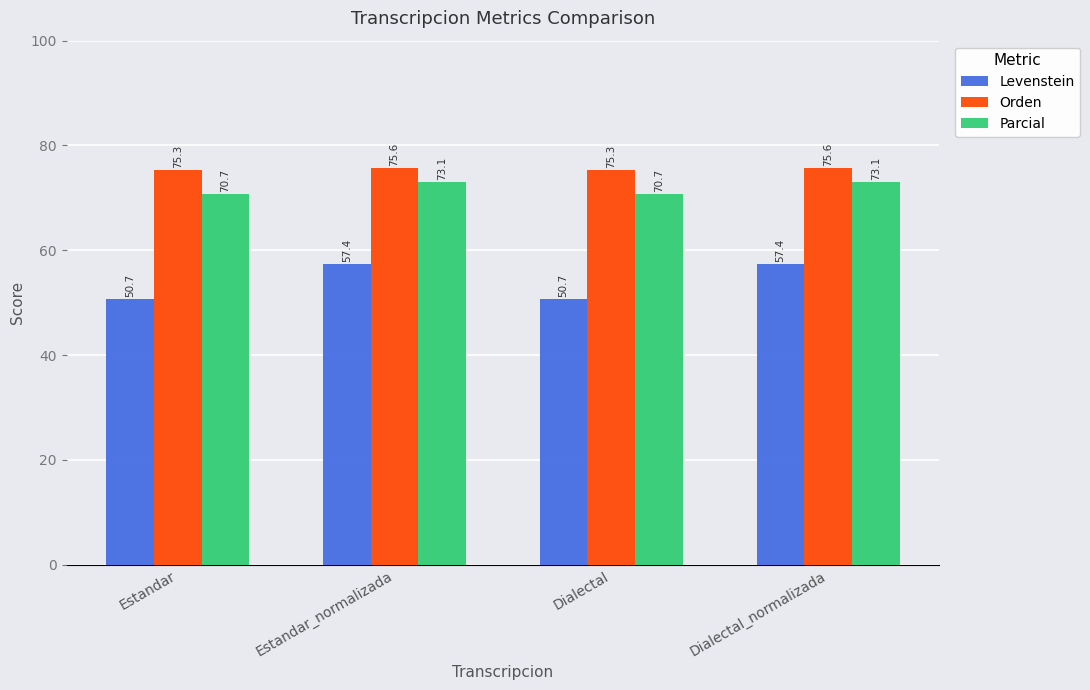

Are the bars horizontal?

No